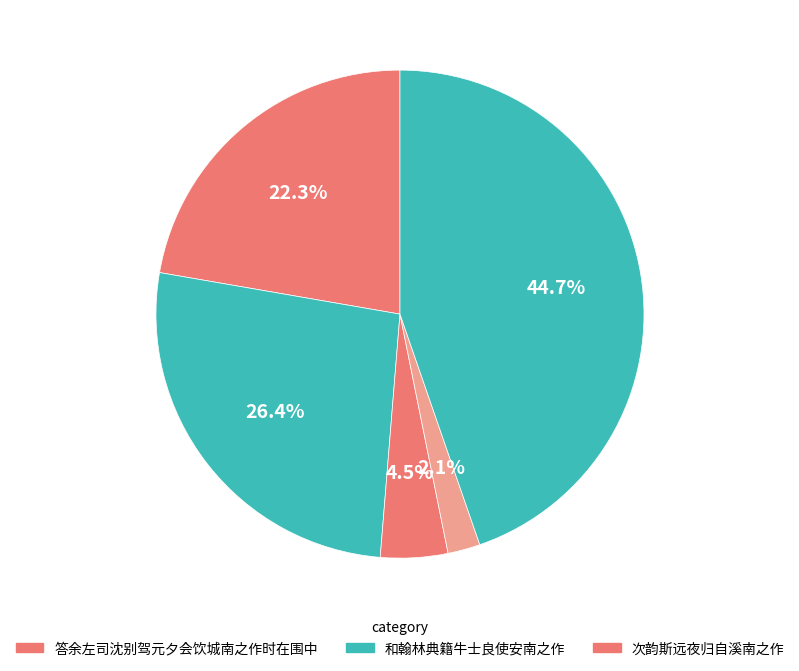

How many segments does this pie chart have?

5